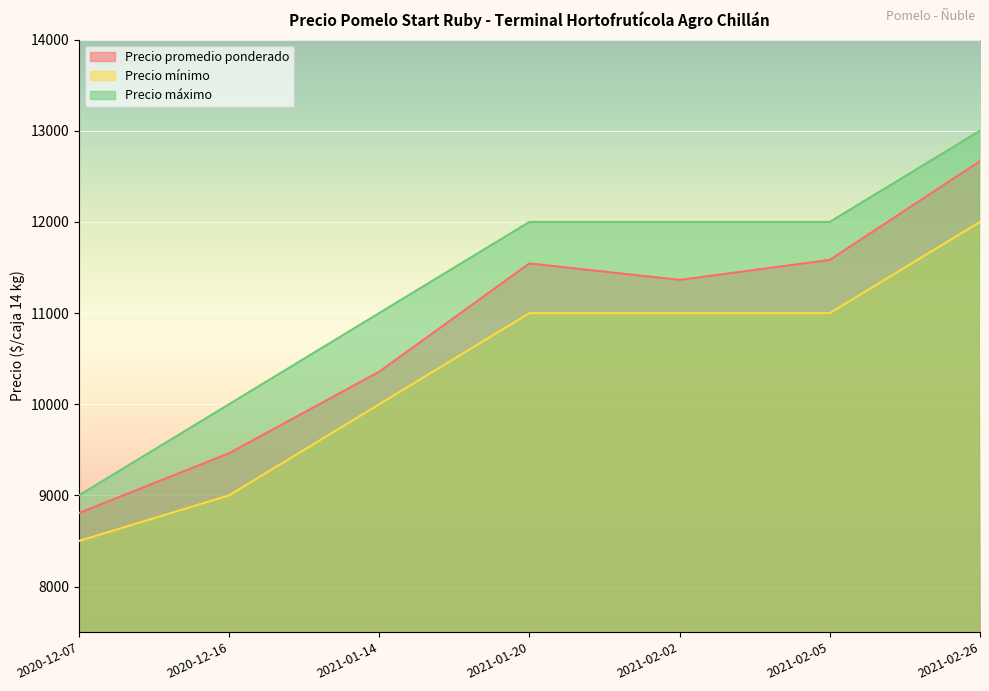

At which label is Precio máximo closest to 11000?

2021-01-14